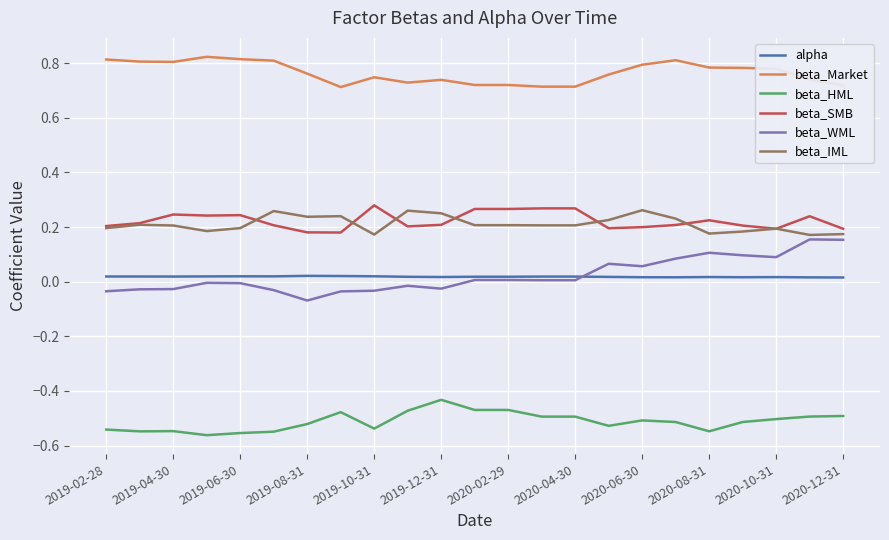

True or false: beta_IML and beta_Market cross at least once.

False